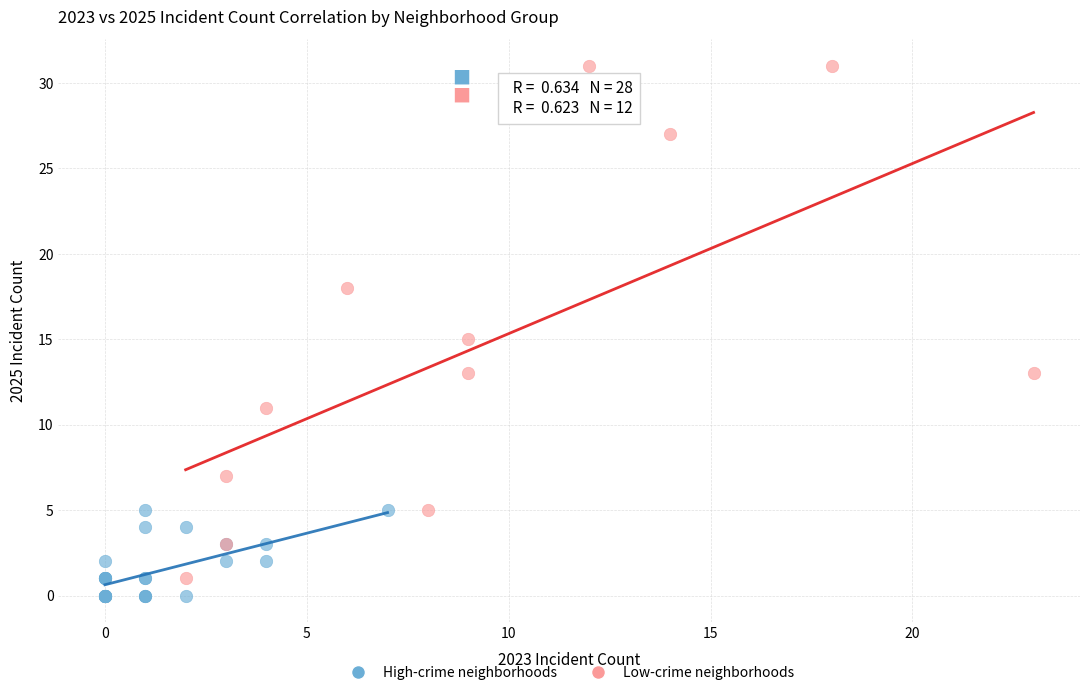

Which series has the largest Y range (max minus min)?

Low-crime neighborhoods